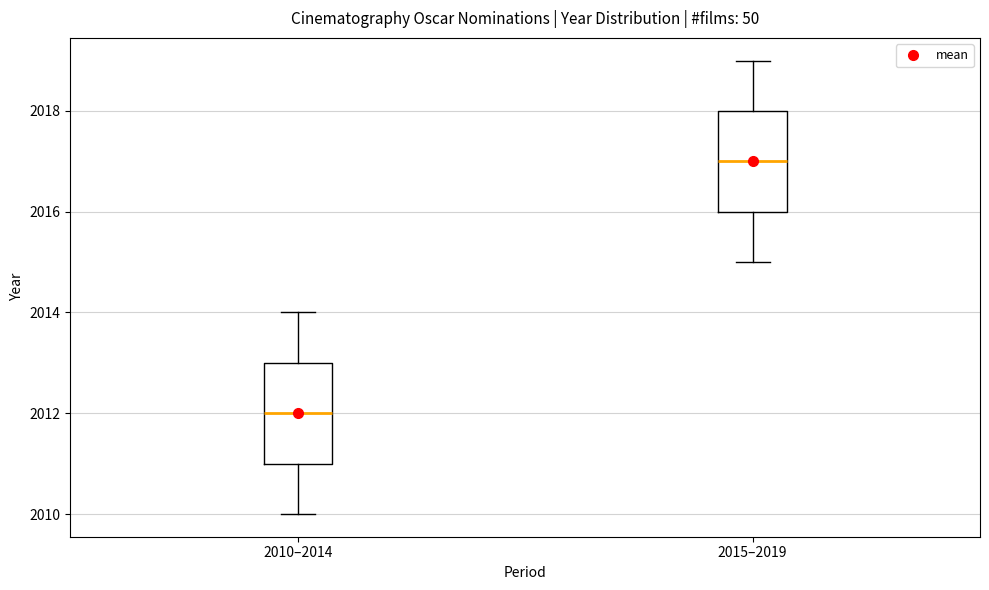

Where is the lower edge of the box for 2015–2019 on the y-axis? The values are not printed on the chart, so give them approximately, as read against the axis.

2016